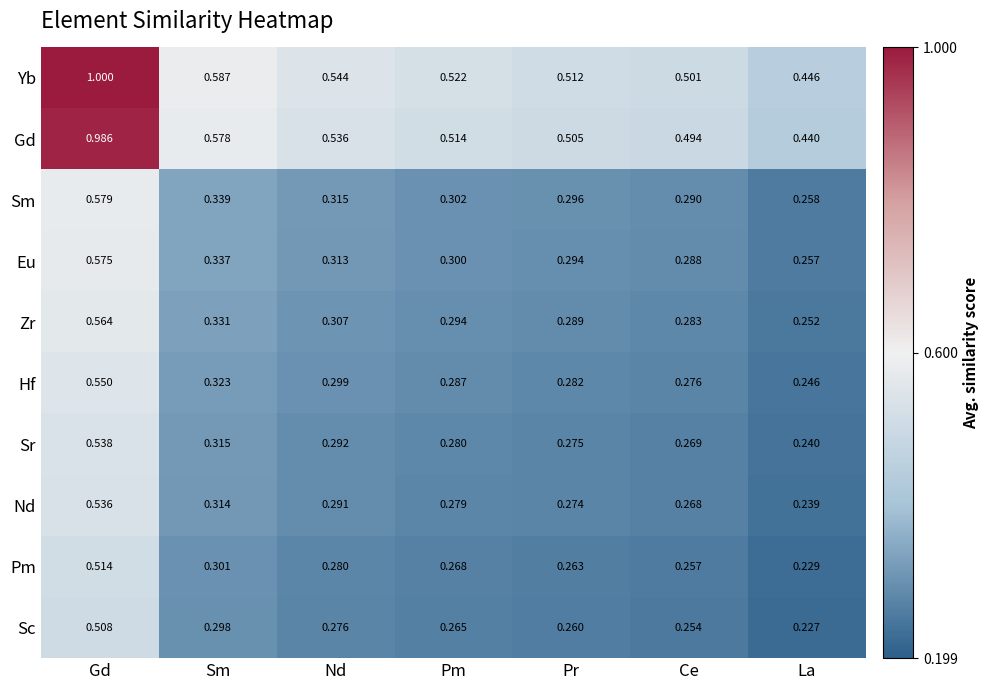

At Nd, list the series in order from smallest to largest.

Sc, Pm, Nd, Sr, Hf, Zr, Eu, Sm, Gd, Yb